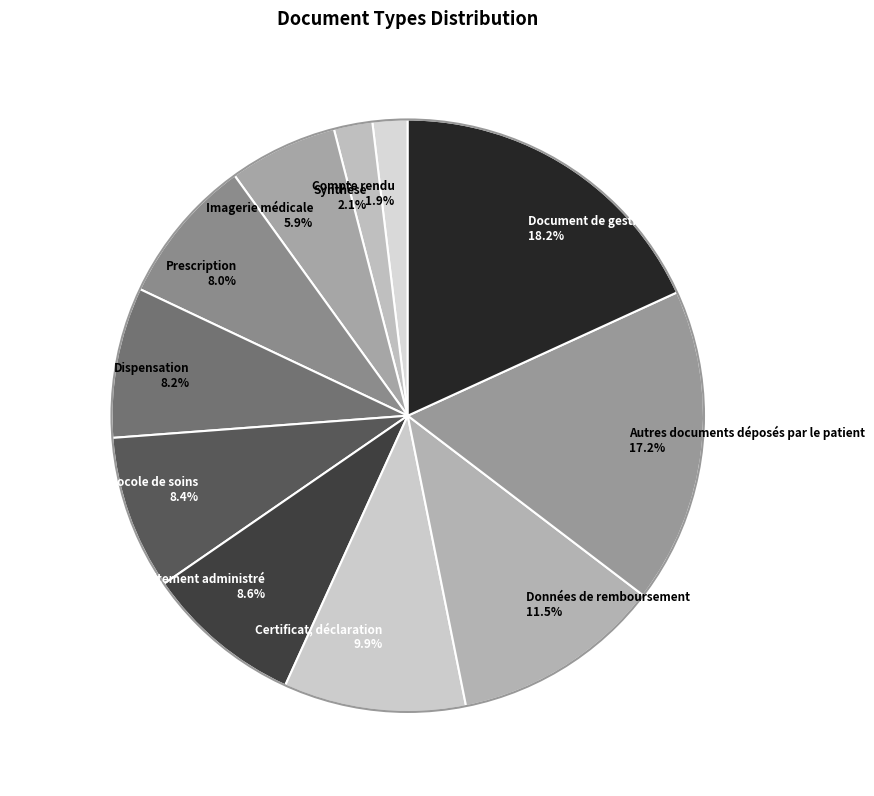

To the nearest percent, what is the difference between the Autres documents déposés par le patient and Compte rendu slice percentages?

15%